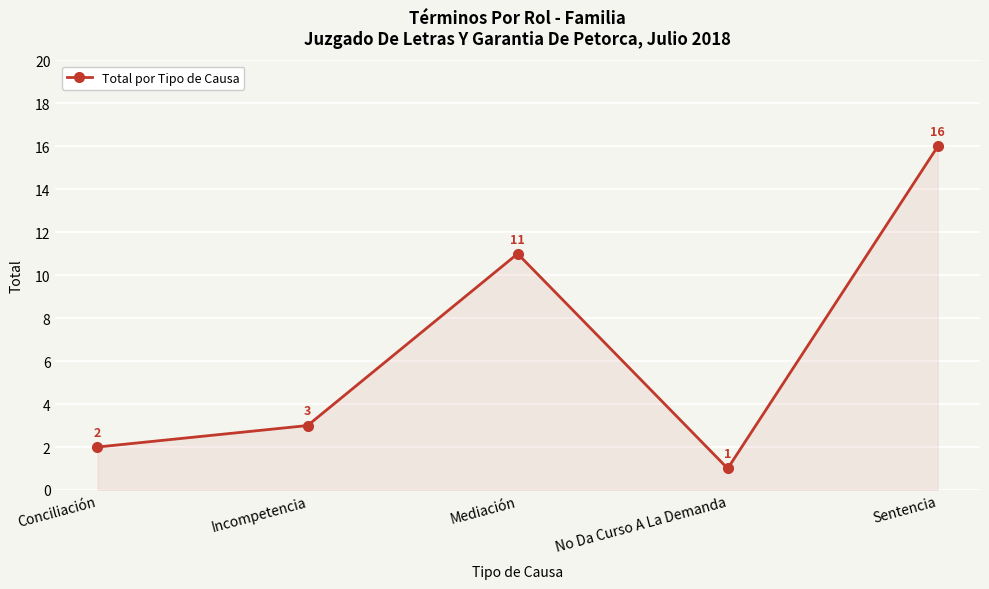

How many lines are shown in the chart?

1